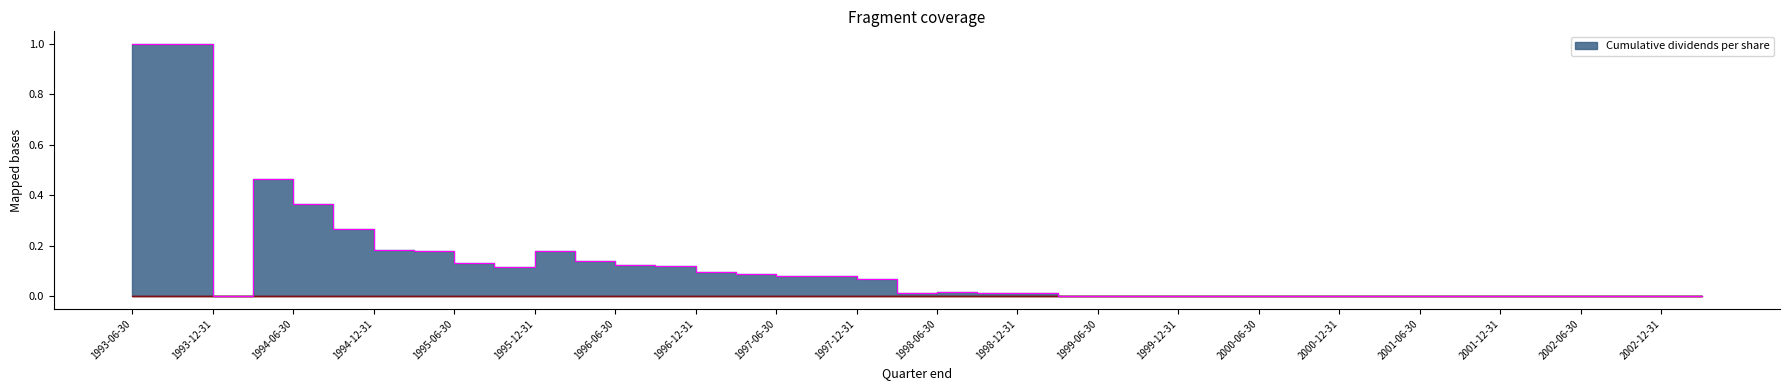

Reading left to right, what are all the values shown in this chart?

1.0	1.0	0.0	0.5	0.4	0.3	0.2	0.2	0.1	0.1	0.2	0.1	0.1	0.1	0.1	0.1	0.1	0.1	0.1	0.0	0.0	0.0	0.0	0.0	0.0	0.0	0.0	0.0	0.0	0.0	0.0	0.0	0.0	0.0	0.0	0.0	0.0	0.0	0.0	0.0